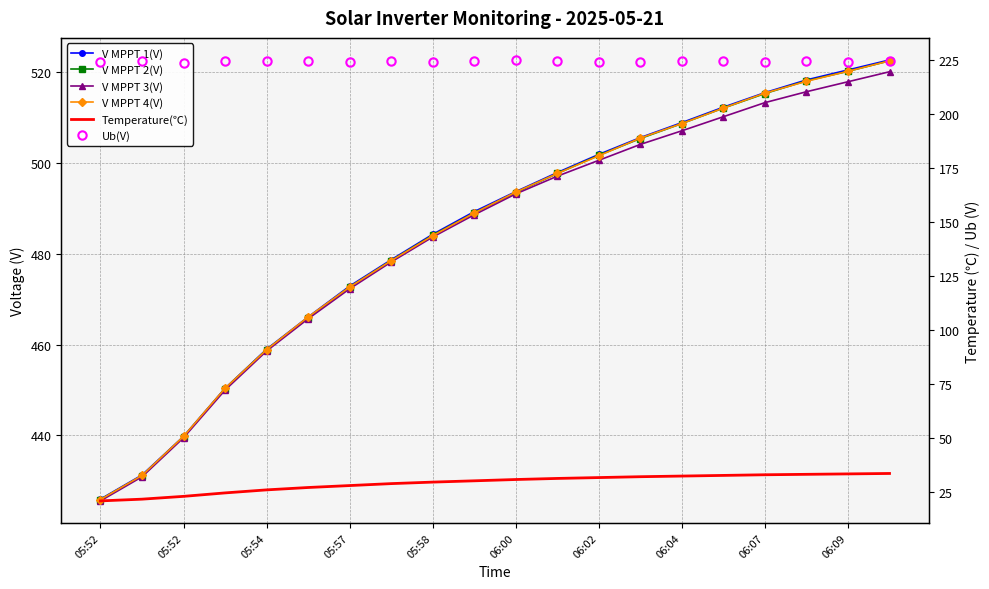

What is the highest value of the V MPPT 1(V) series?

522.7